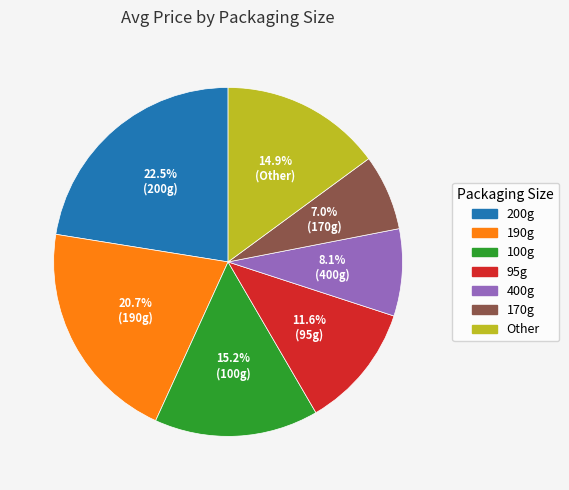

Is there a majority slice in this chart?

No